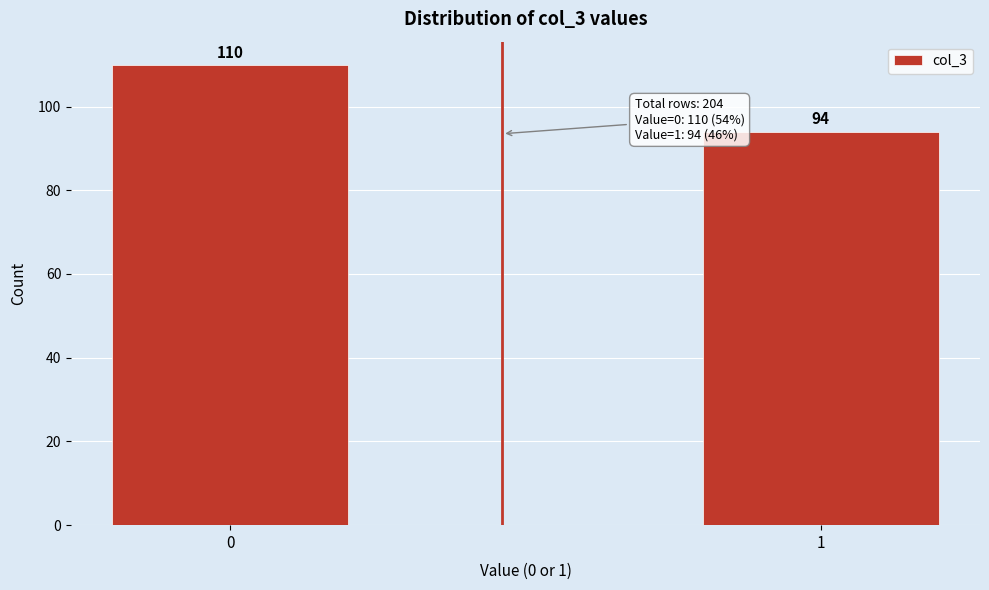

Reading left to right, extract all data points from this chart.

110	94